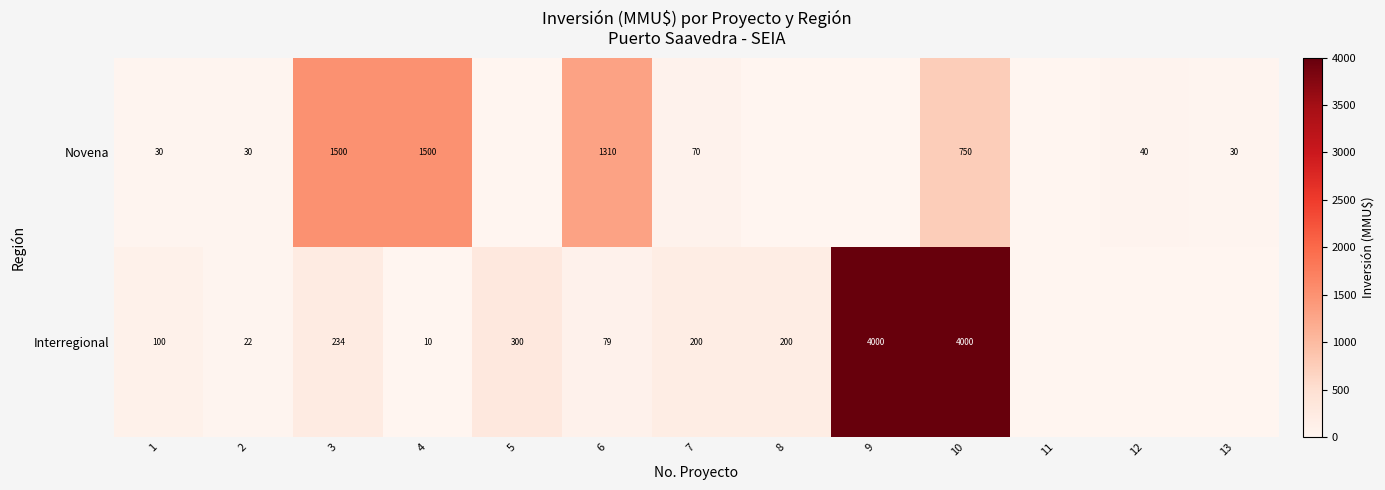

How many series are shown in this chart?

2